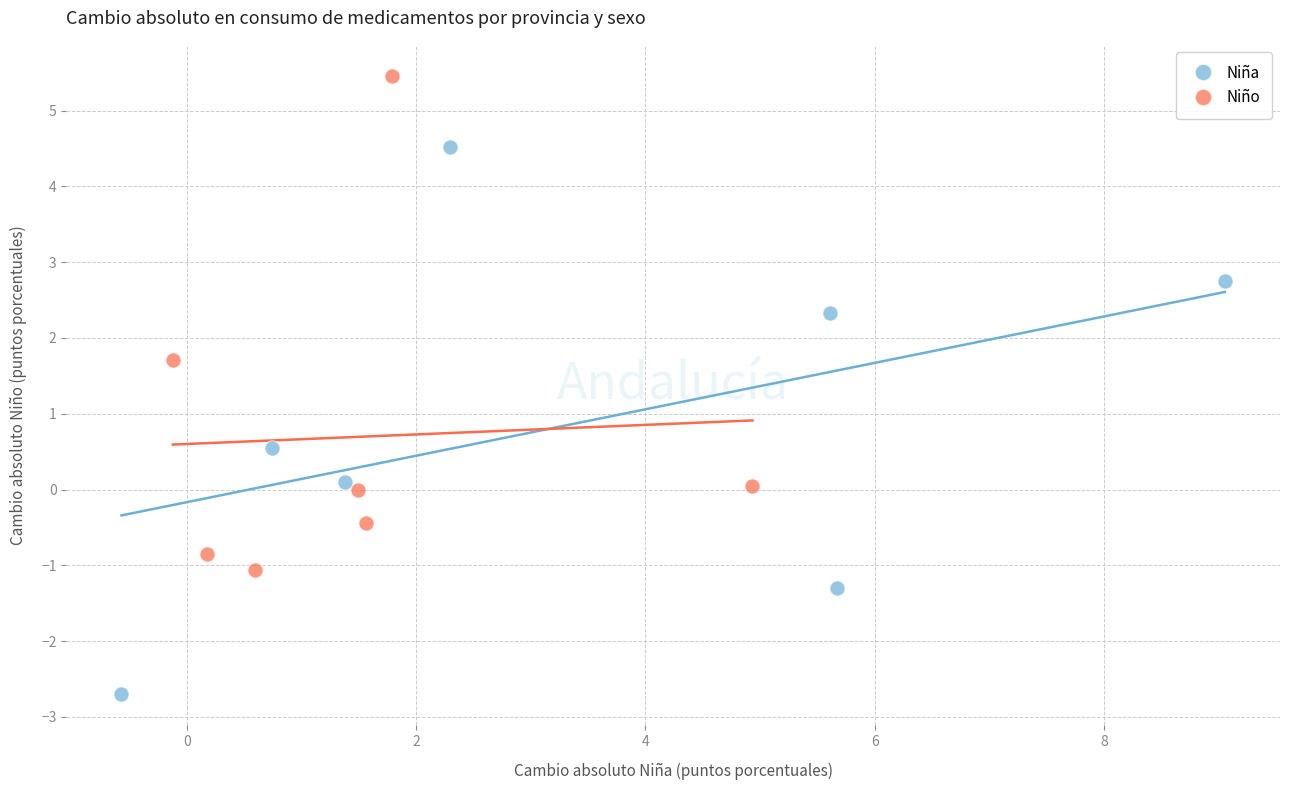

What are all the series names shown in the legend?

Niña, Niño